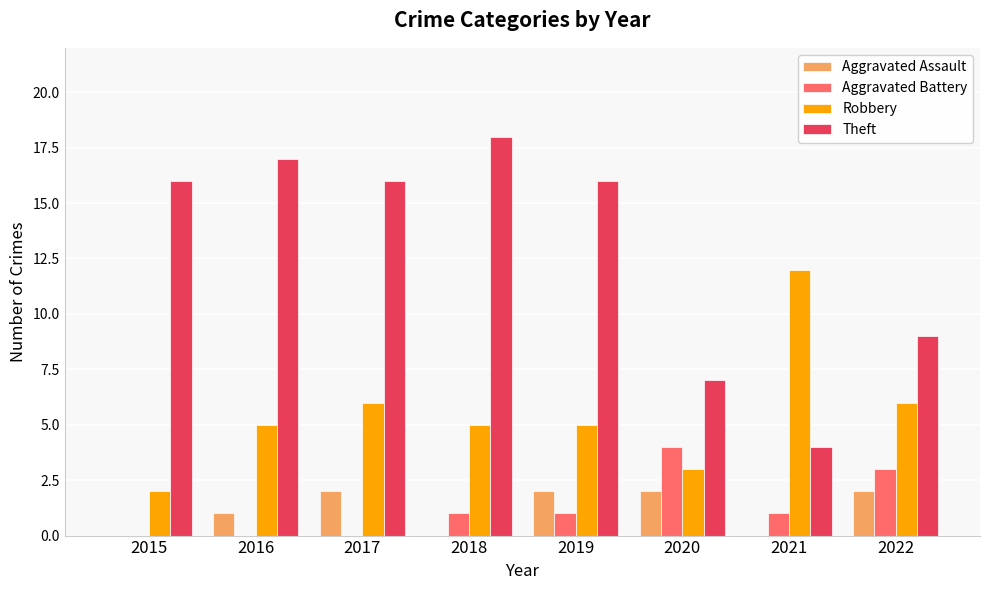

Reading left to right, list all the values displayed in this chart.

Aggravated Assault: 2015=0	2016=1	2017=2	2018=0	2019=2	2020=2	2021=0	2022=2
Aggravated Battery: 2015=0	2016=0	2017=0	2018=1	2019=1	2020=4	2021=1	2022=3
Robbery: 2015=2	2016=5	2017=6	2018=5	2019=5	2020=3	2021=12	2022=6
Theft: 2015=16	2016=17	2017=16	2018=18	2019=16	2020=7	2021=4	2022=9